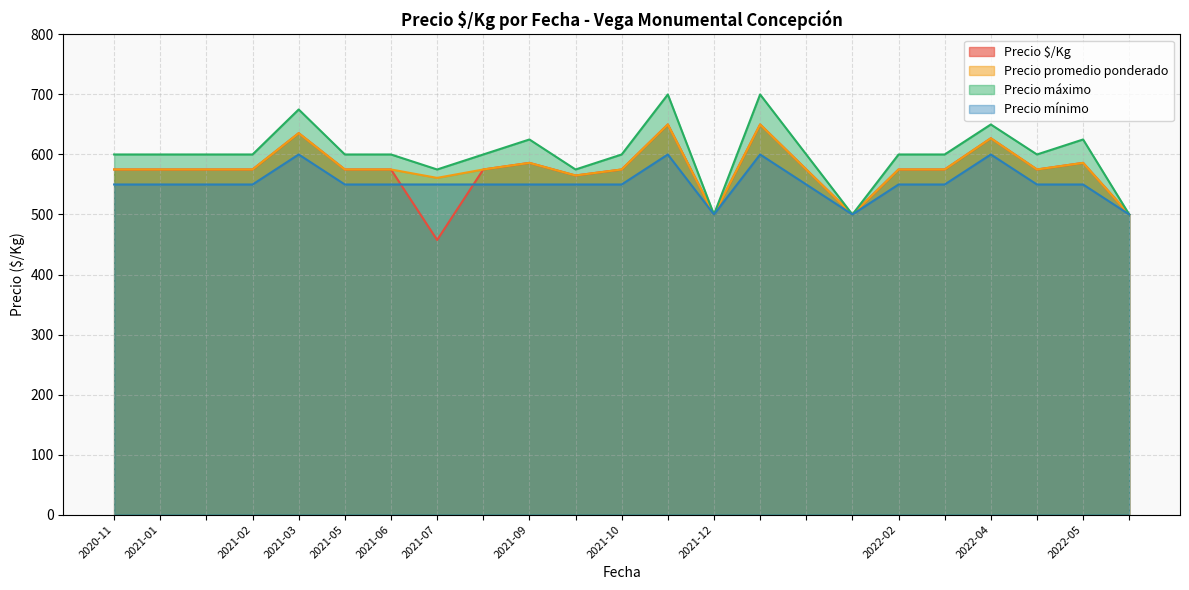

Is the value of Precio máximo at 2021-05 greater than the value of Precio mínimo at 2022-05?

Yes